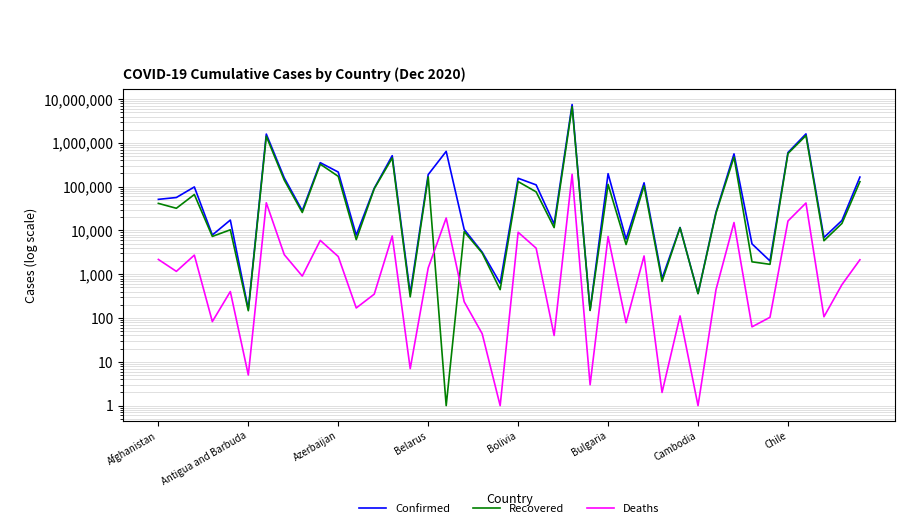

What are all the series names shown in the legend?

Confirmed, Recovered, Deaths